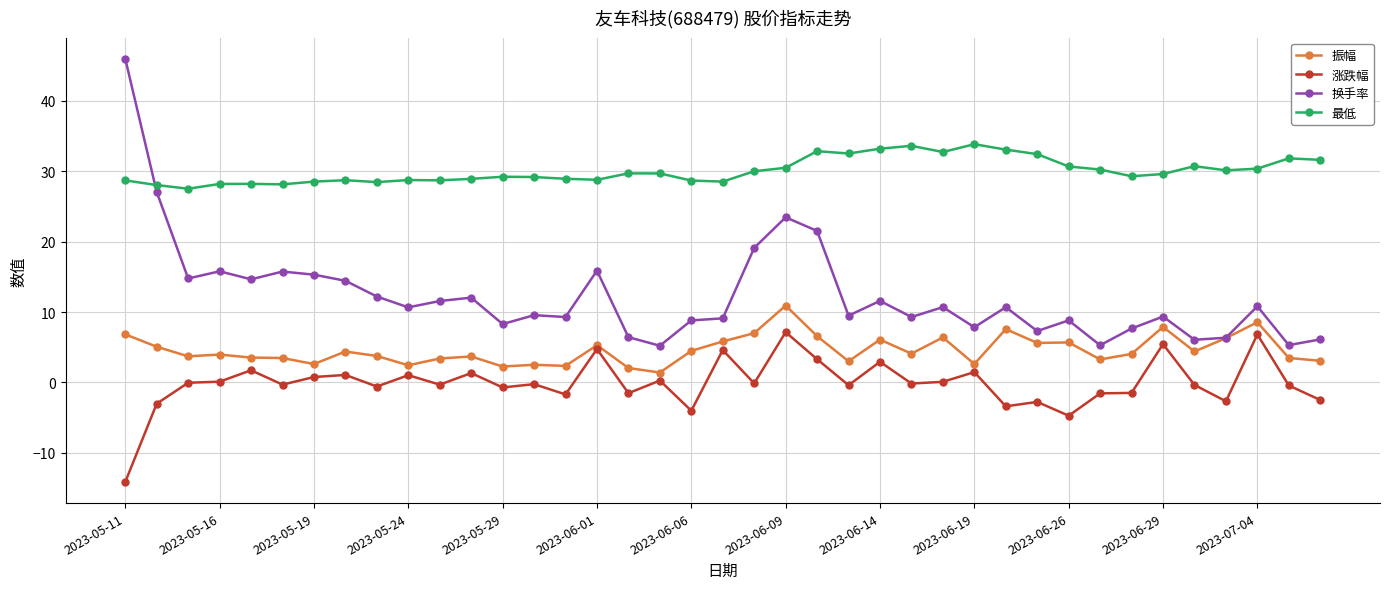

True or false: 换手率 has more than 0 interior local peaks.

True